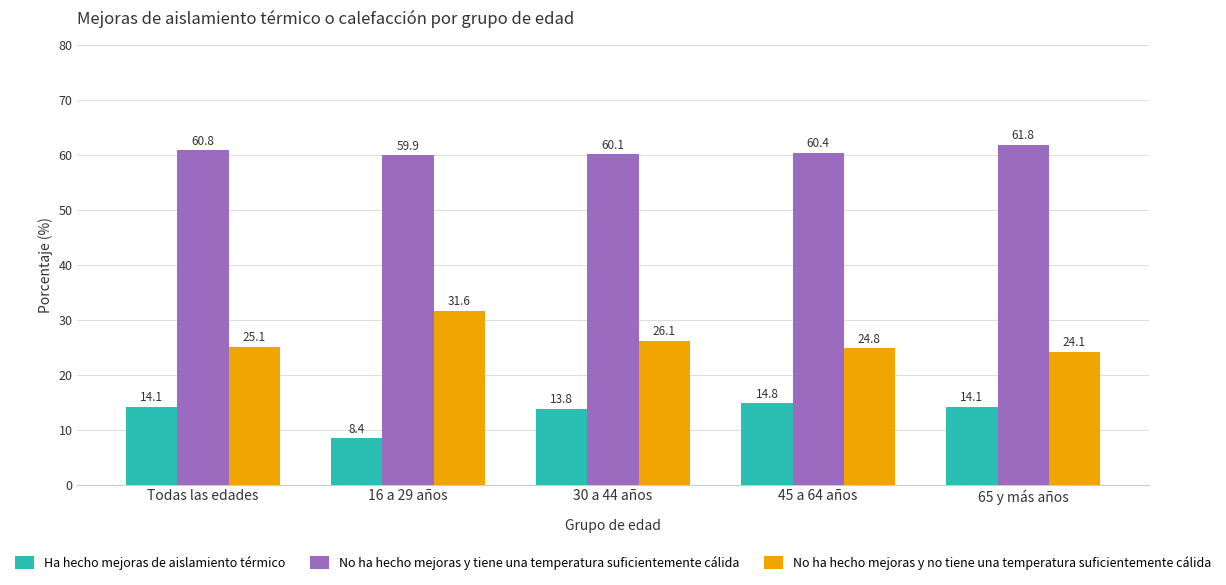

Rank the series by their average value, from lowest to highest.

Ha hecho mejoras de aislamiento térmico, No ha hecho mejoras y no tiene una temperatura suficientemente cálida, No ha hecho mejoras y tiene una temperatura suficientemente cálida